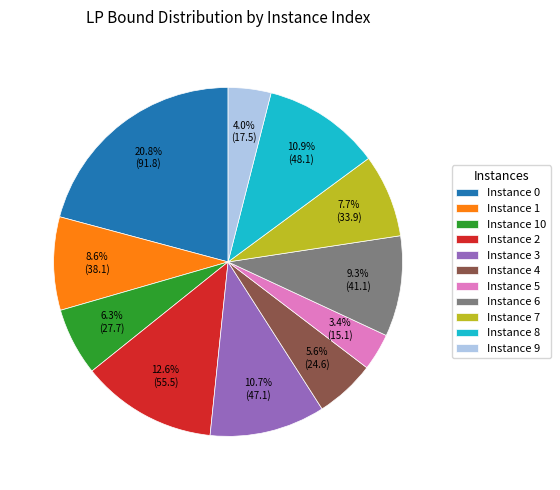

What percentage do Instance 2 and Instance 3 together represent?

23.3%